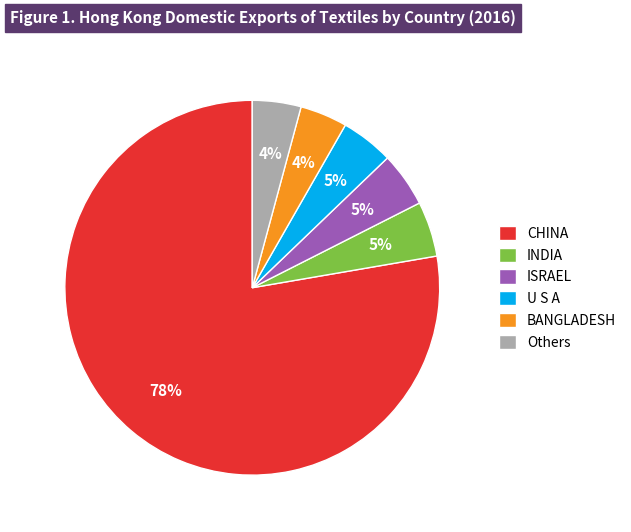

To the nearest percent, what percentage of the pie is ISRAEL?

5%